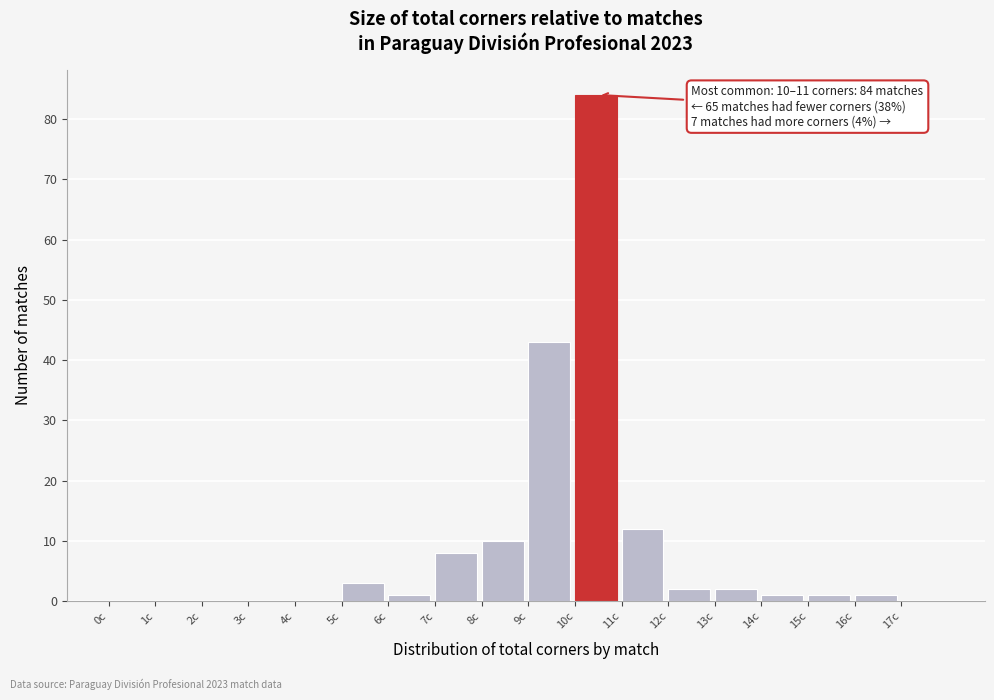

Over which range of the x-axis is the bar tallest?

10 to 11